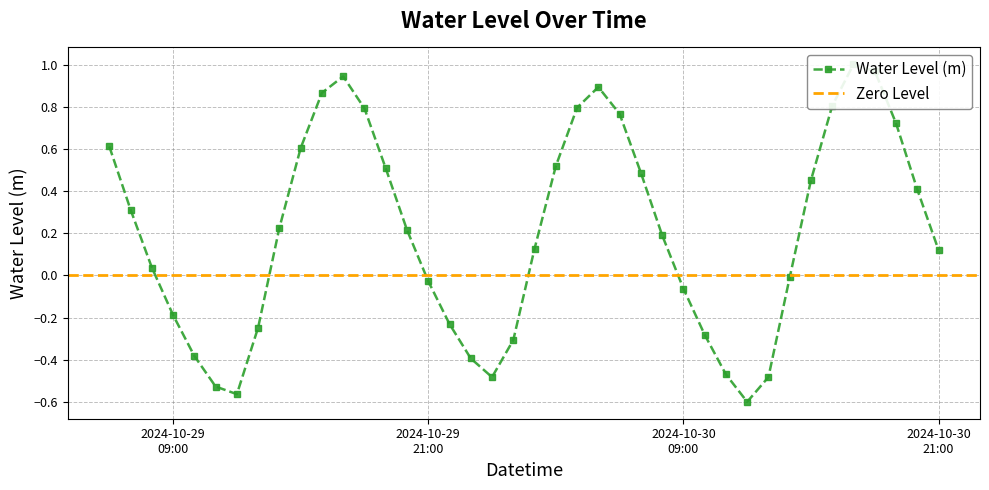

The chart shows a value of 0.0 at 2024-10-30 21:00. True or false?

False